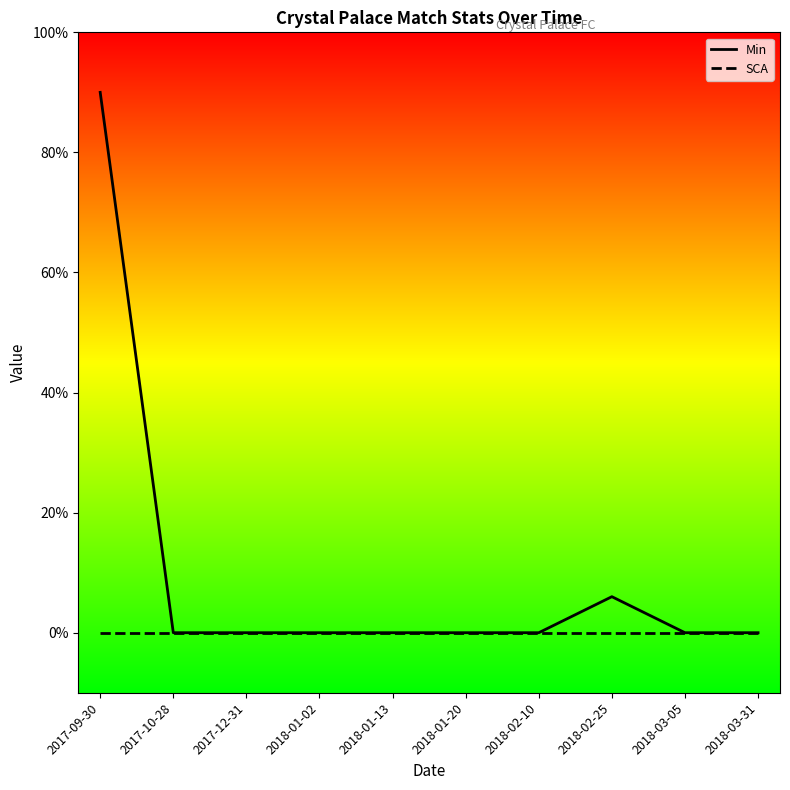

The value of Min at 2018-02-25 is 10. True or false?

False